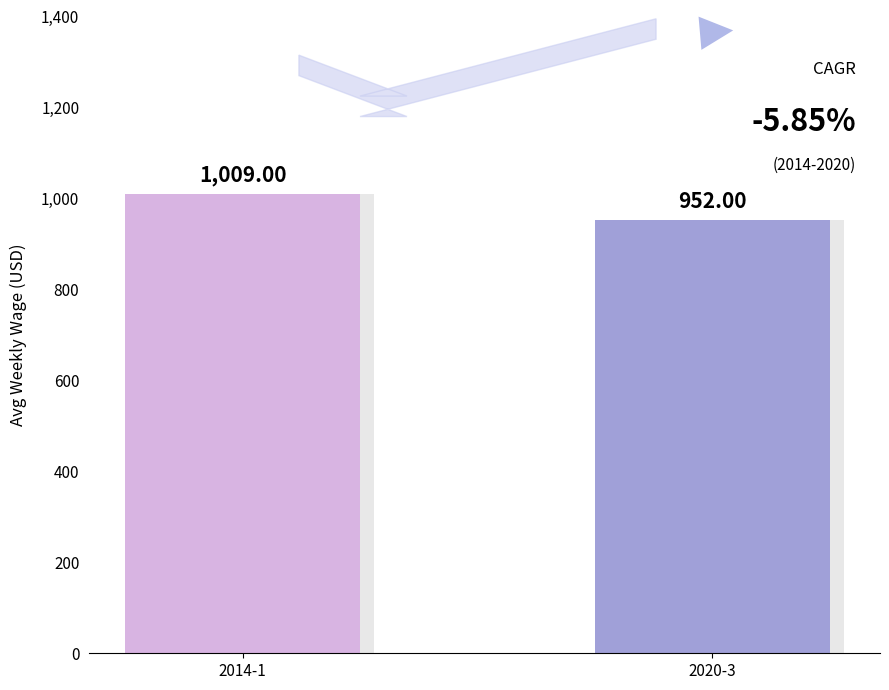

What is the value of the 2nd bar from the left?

952